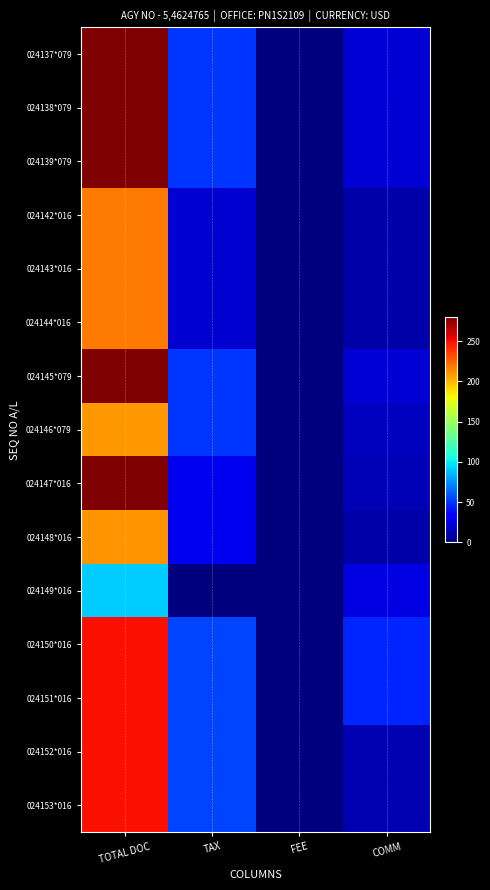

At which category is the sum across all series the highest?

TOTAL DOC